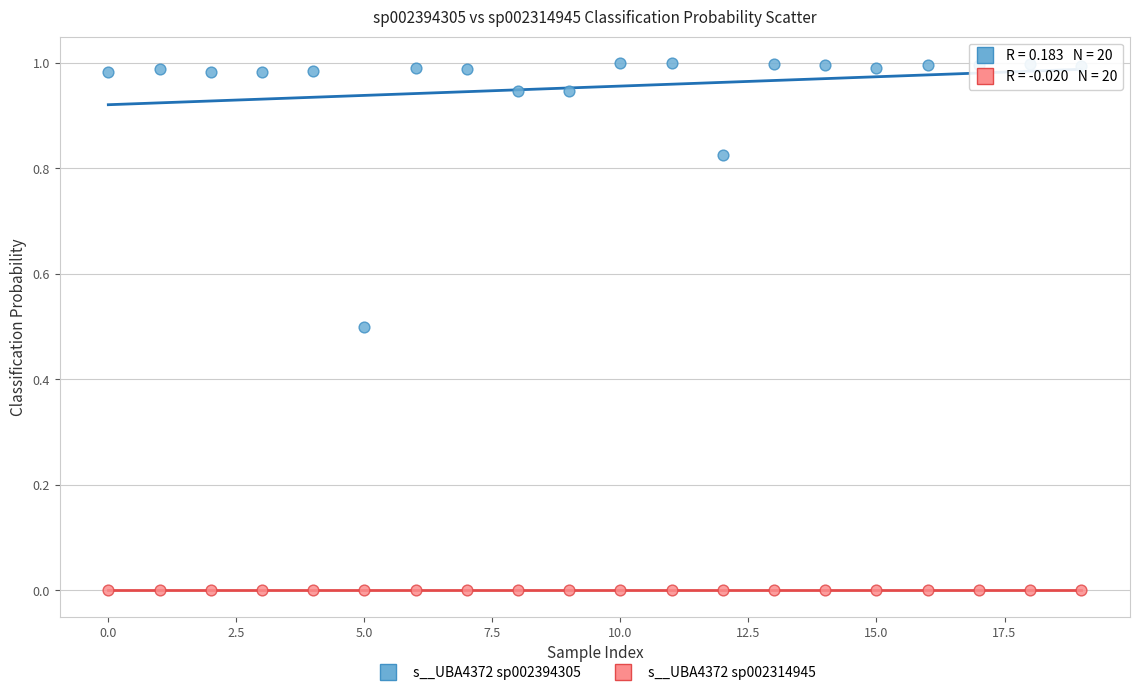

Which series reaches the maximum Y coordinate?

s__UBA4372 sp002394305